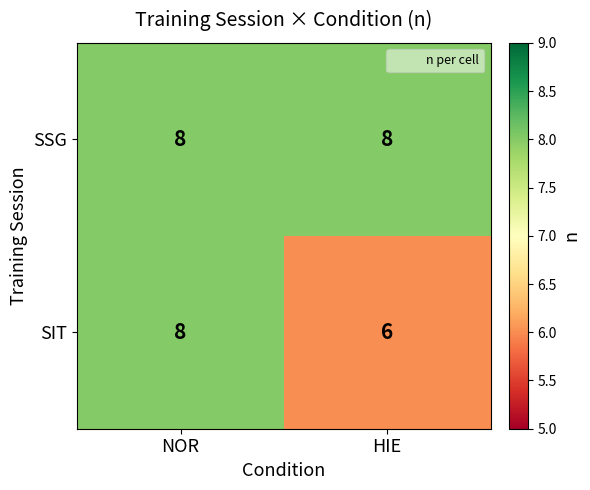

What is the average value of the SSG series?

8